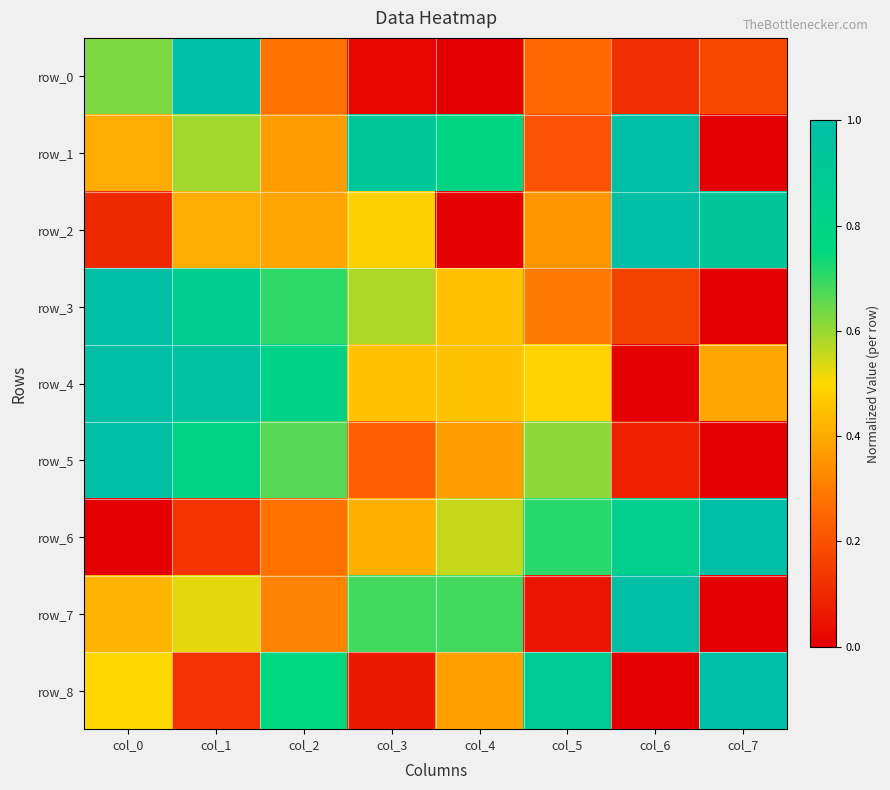

What is the greatest value displayed?

1.0